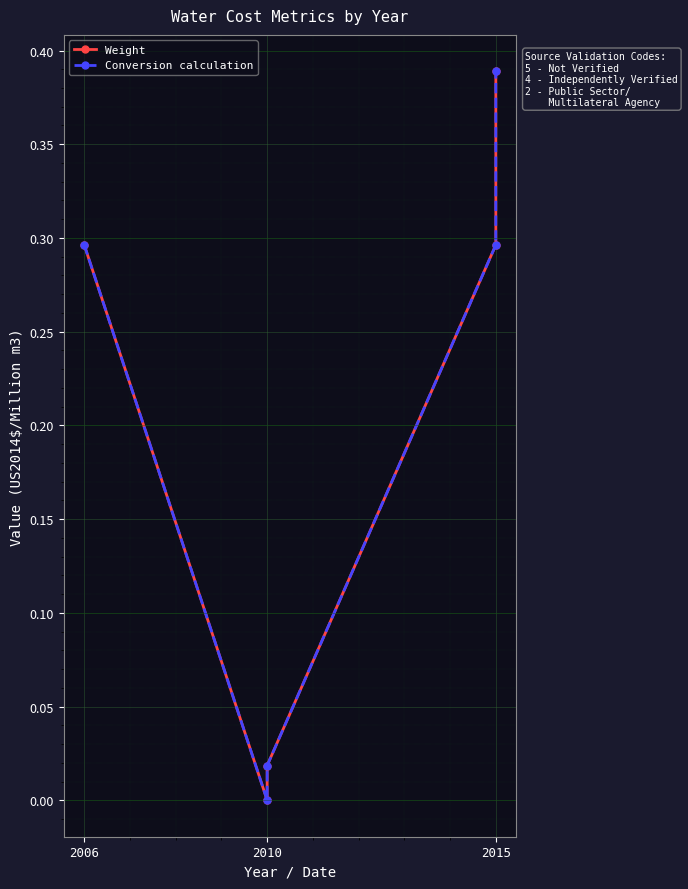

At 2006, list the series in order from smallest to largest.

Weight, Conversion calculation